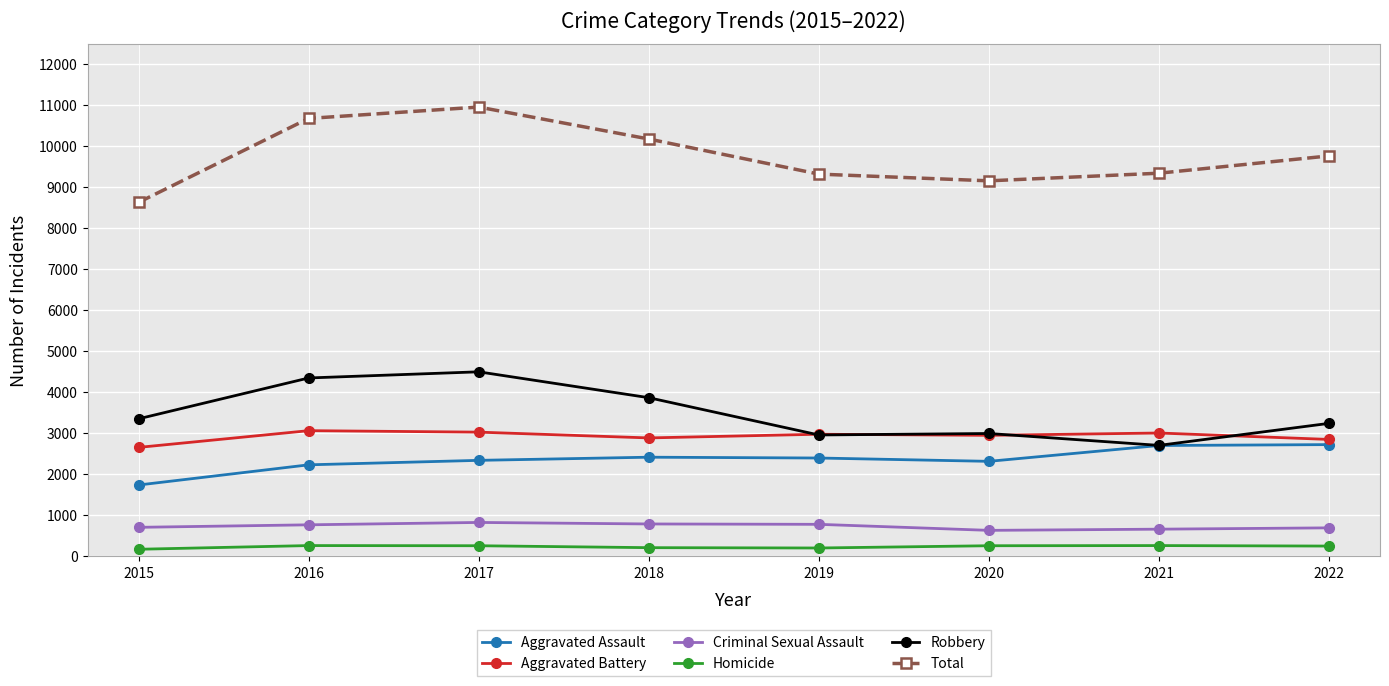

True or false: Total and Aggravated Battery cross at least once.

False